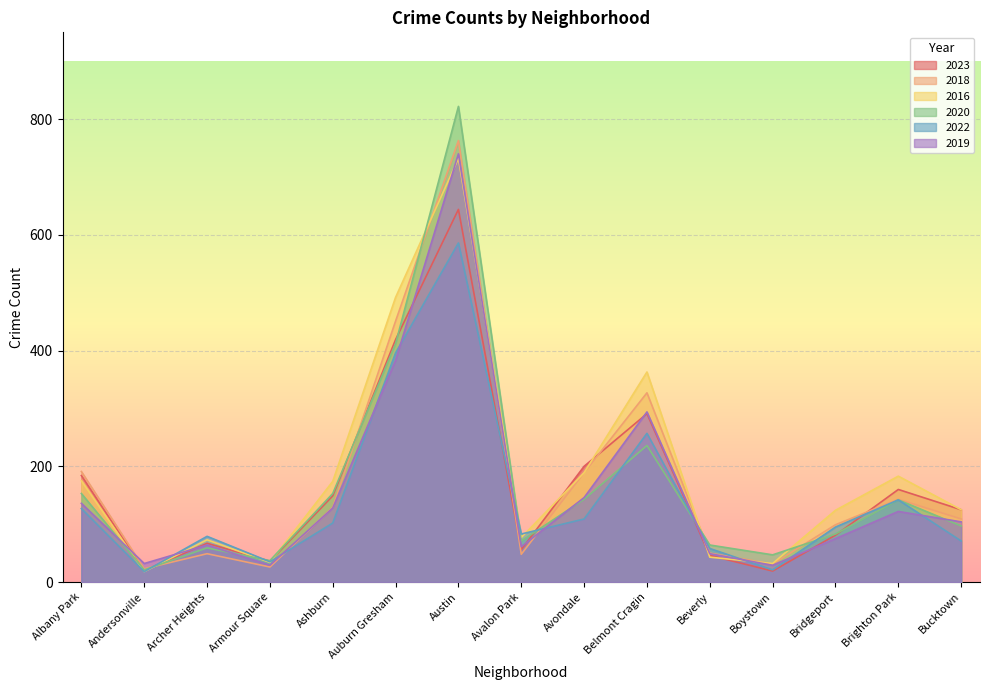

Reading right to left, what are all the values shown in this chart?

2023: 125	160	81	19	46	291	200	56	644	419	149	36	67	20	184
2018: 109	143	99	31	50	327	189	48	763	451	129	26	49	23	191
2016: 125	183	124	32	43	363	189	77	732	492	174	34	73	18	175
2020: 97	142	83	47	64	236	143	71	822	412	153	37	59	21	153
2022: 71	142	95	21	58	257	109	83	586	396	102	35	79	18	127
2019: 104	122	75	29	49	294	146	61	740	383	128	29	64	32	136